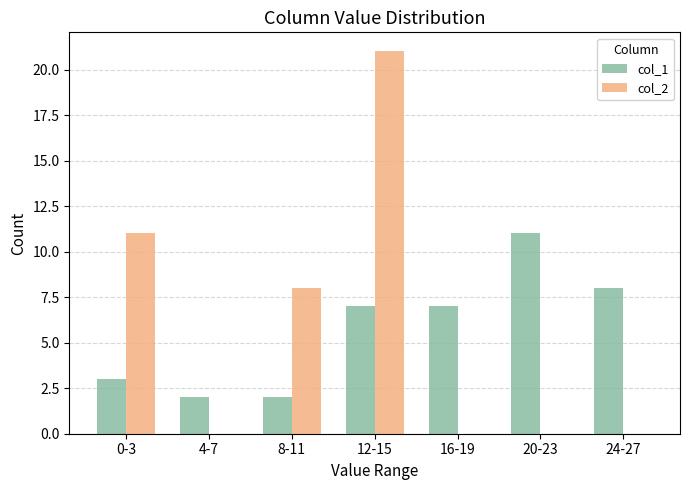

What is the average value of the col_1 series?

6